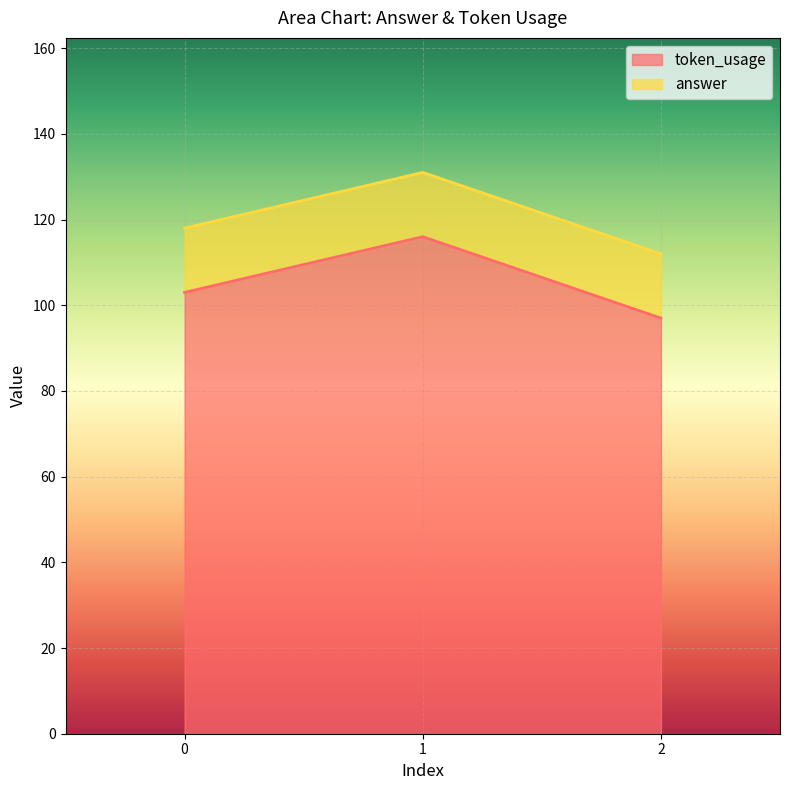

Does the chart display data point markers on the line(s)?

No